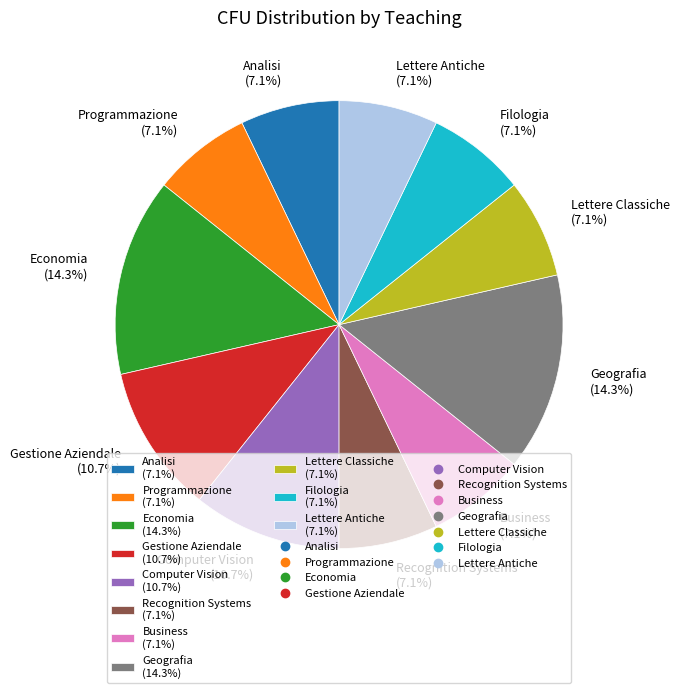

Do Lettere Antiche and Computer Vision together represent more than half of the pie?

No